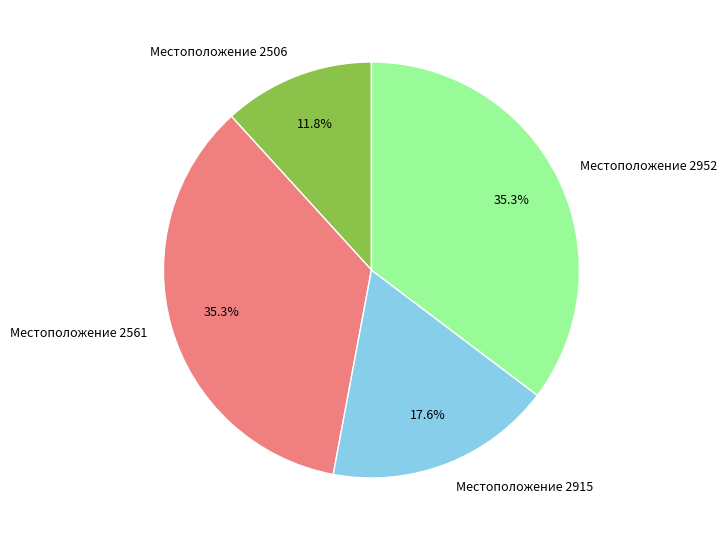

Does any single category account for the majority?

No